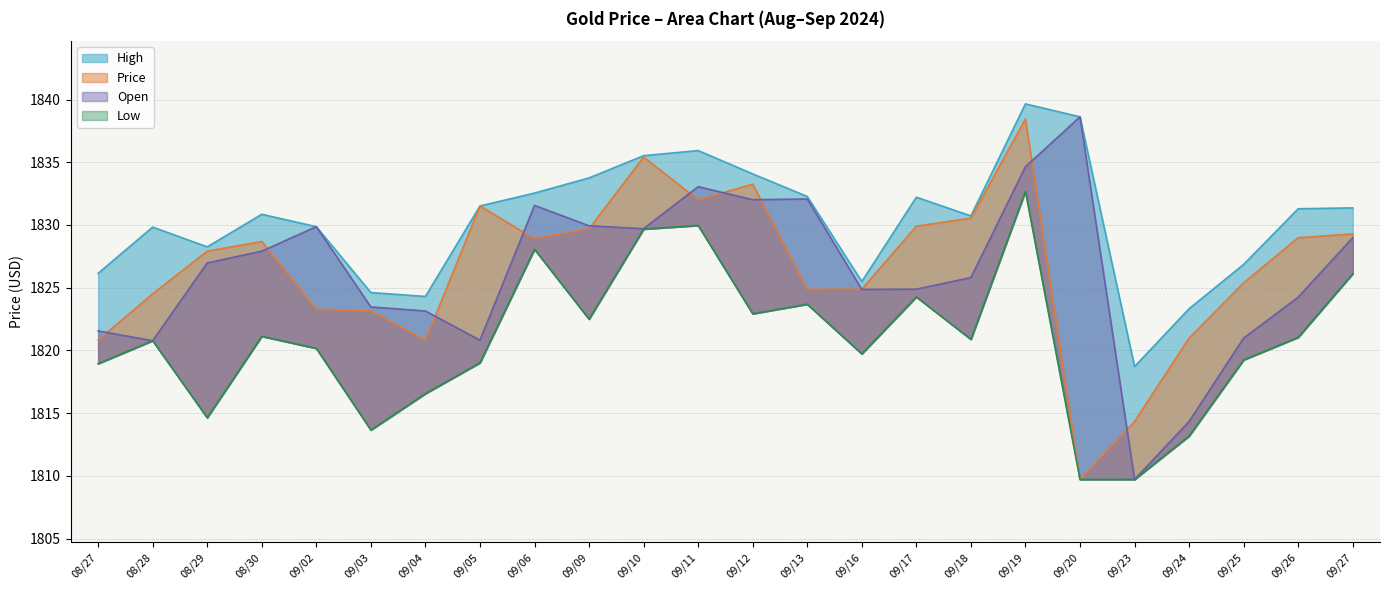

How many data points in High are less than 1831?

12